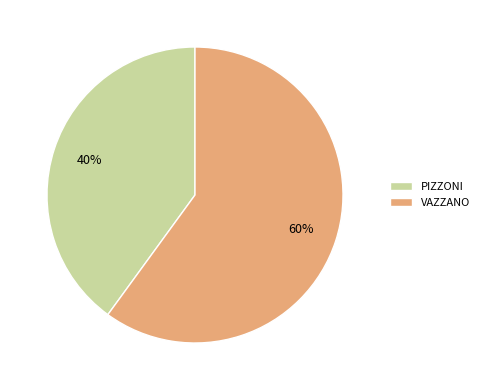

What is the ratio of the value at PIZZONI to the value at VAZZANO?

0.7